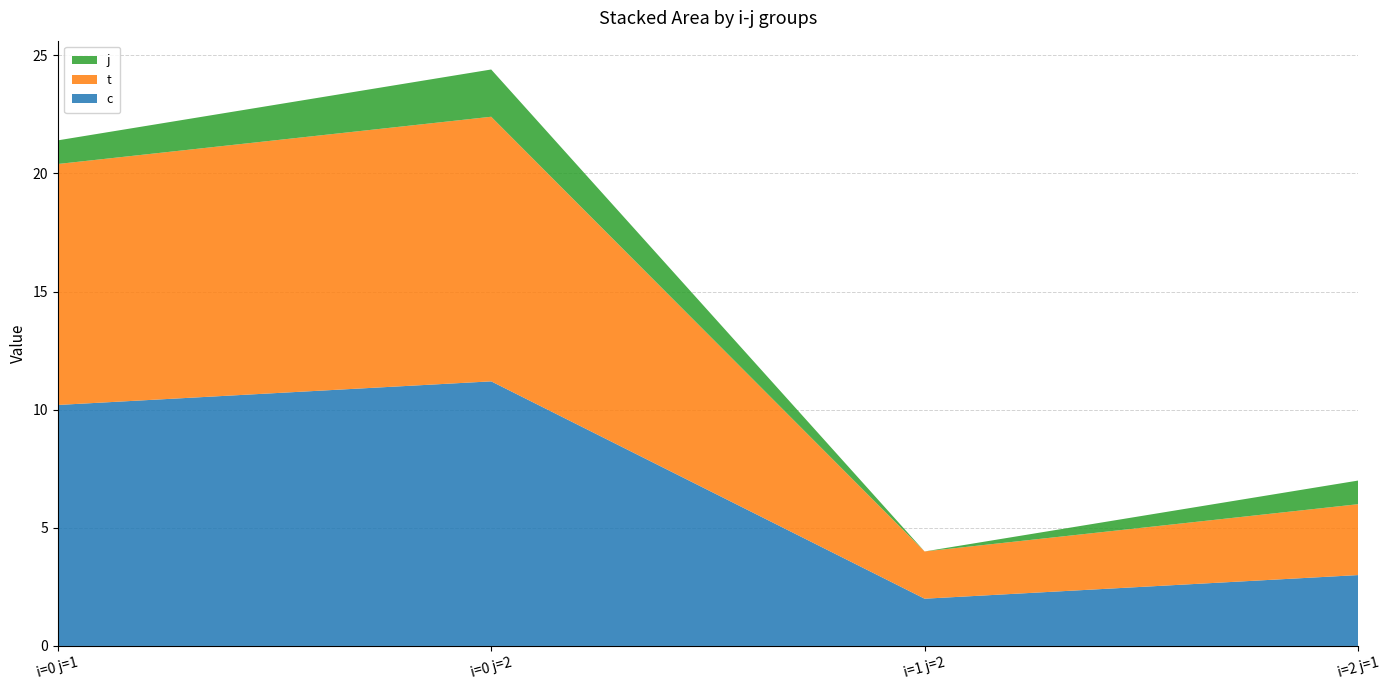

Reading left to right, what are all the values shown in this chart?

c: i=0 j=1=10.2	i=0 j=2=11.2	i=1 j=2=2.0	i=2 j=1=3.0
t: i=0 j=1=10.2	i=0 j=2=11.2	i=1 j=2=2.0	i=2 j=1=3.0
j: i=0 j=1=1.0	i=0 j=2=2.0	i=1 j=2=0.0	i=2 j=1=1.0